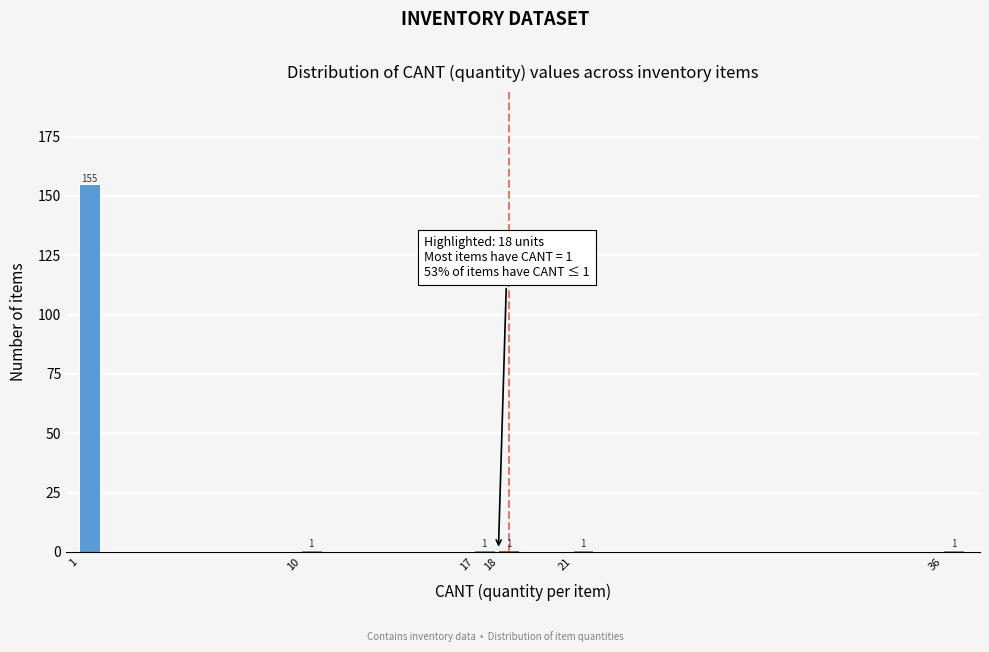

Which range on the x-axis has the tallest bar?

1 to 2